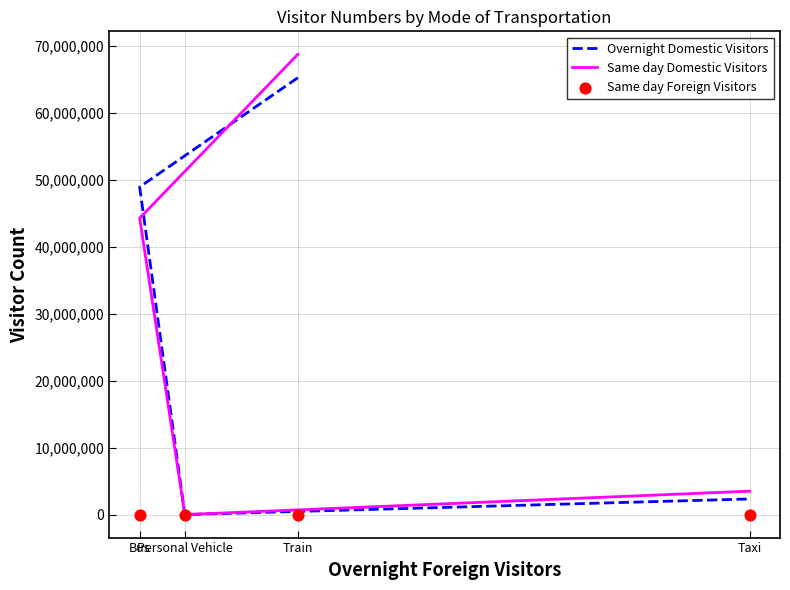

Which series has the largest total across all categories?

Overnight Domestic Visitors